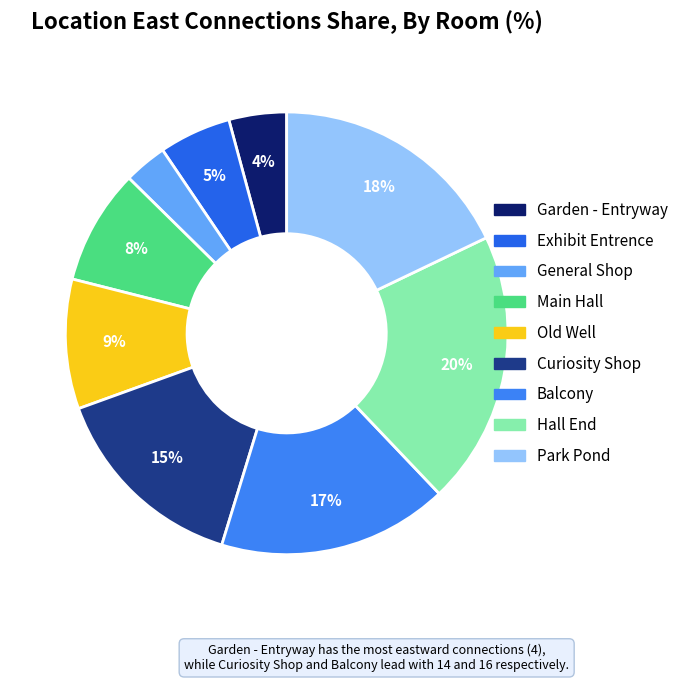

How many slices are in this pie chart?

9